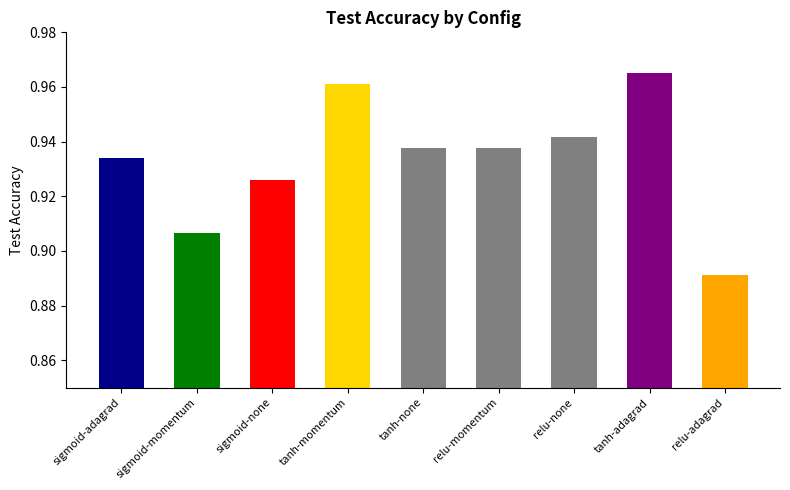

What is the value of the 4th bar from the left?

1.0